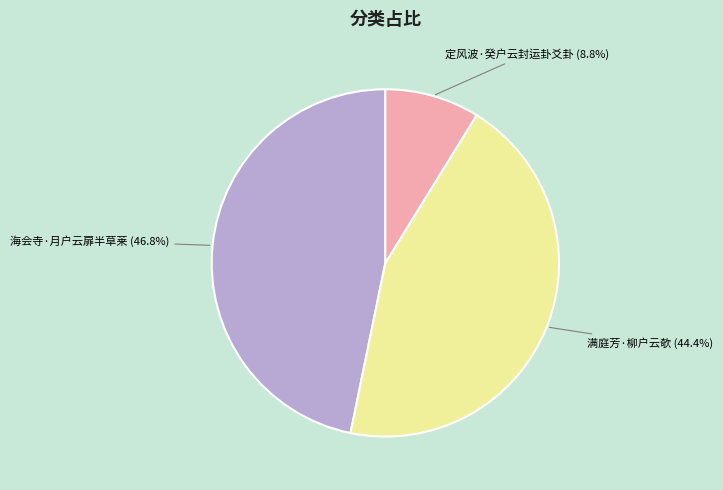

Approximately how many times larger is the value at 定风波·癸户云封运卦爻卦 compared to 海会寺·月户云扉半草莱?

0.2